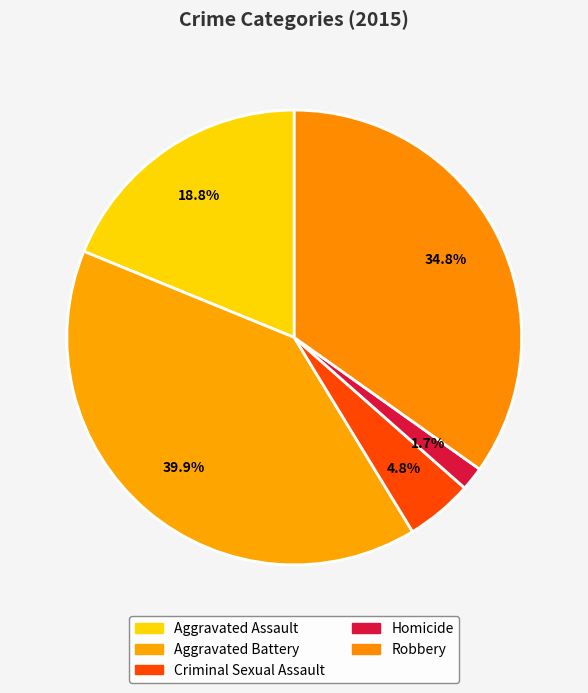

To the nearest percent, what is the combined percentage of Criminal Sexual Assault and Aggravated Battery?

45%